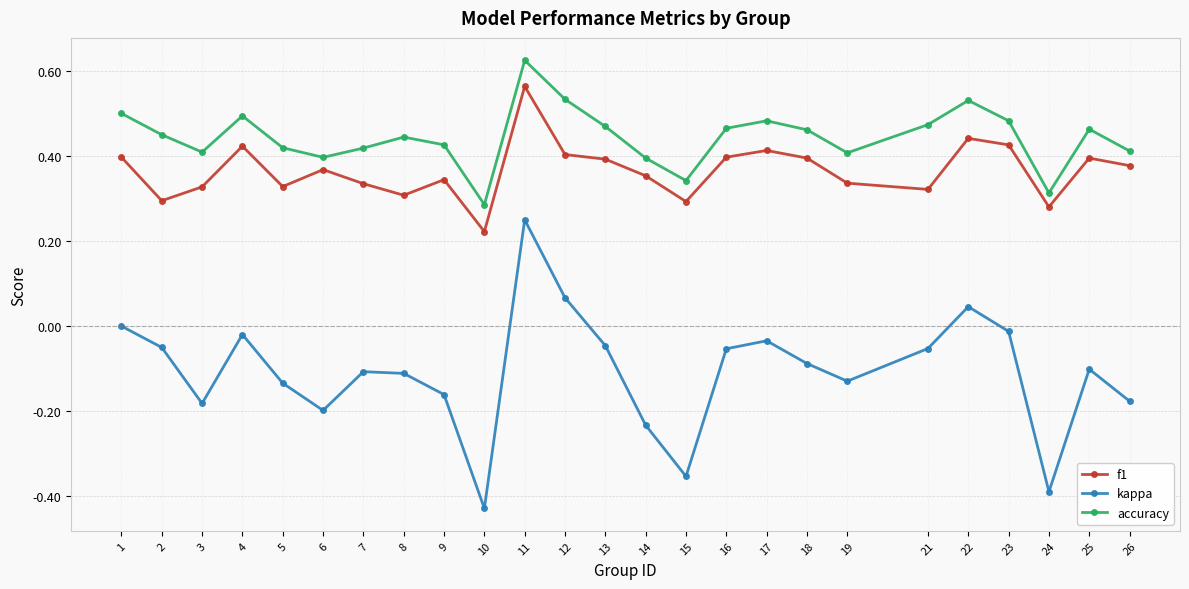

What is the sum of all accuracy values?

11.1